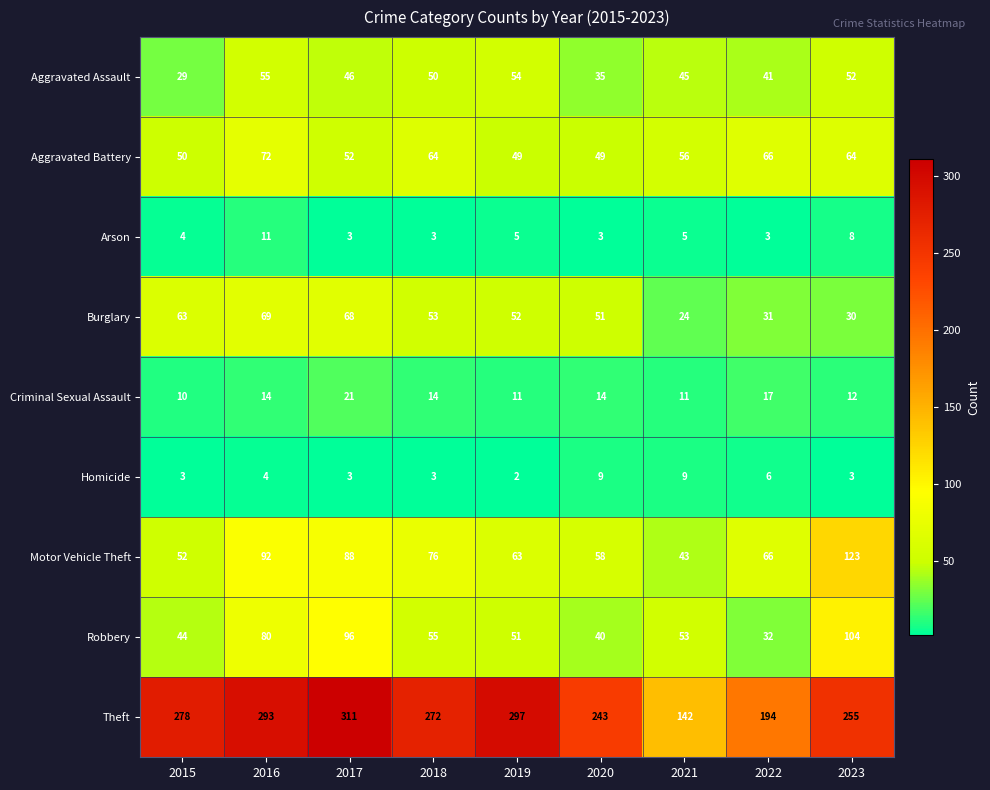

What is the difference between the highest and lowest values at 2022?

191